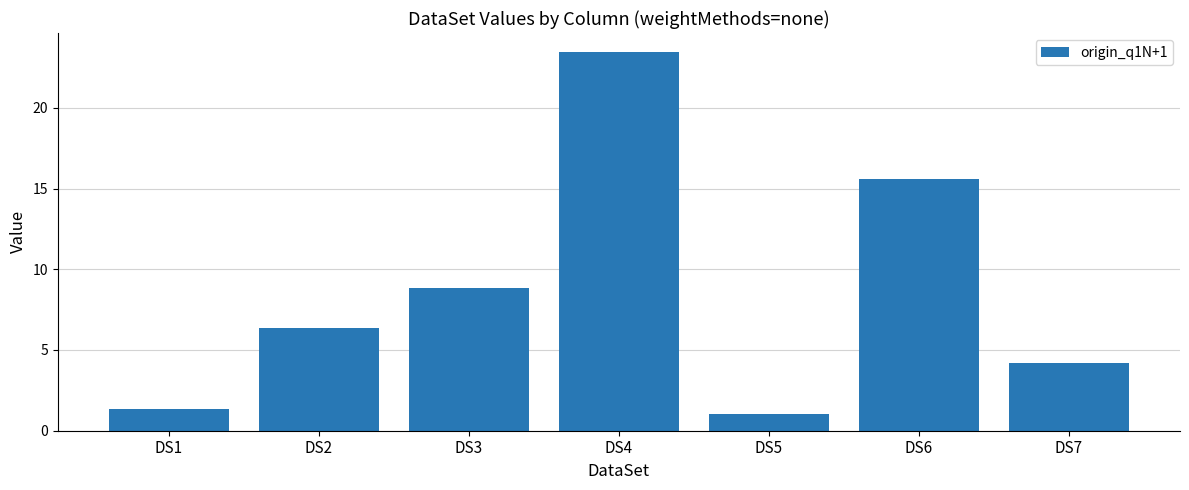

Reading left to right, transcribe all the data shown in this chart.

DS1=1.3	DS2=6.4	DS3=8.8	DS4=23.5	DS5=1.0	DS6=15.6	DS7=4.2